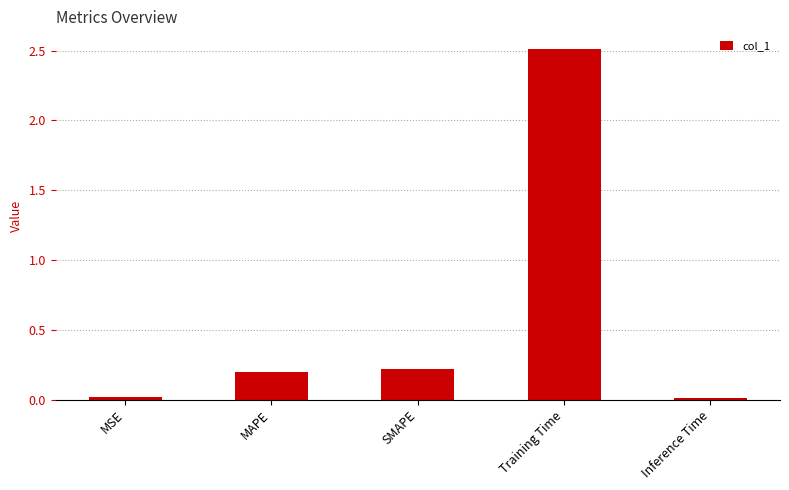

What is the value of the 2nd bar from the left?

0.2